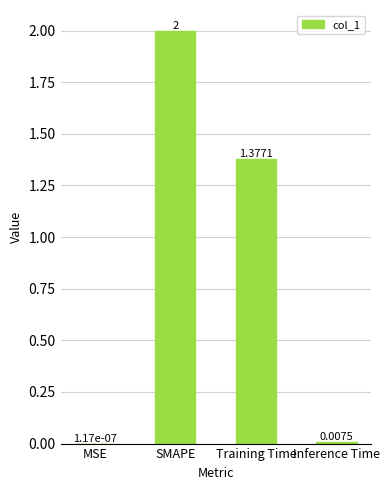

How many distinct data groups are displayed?

1